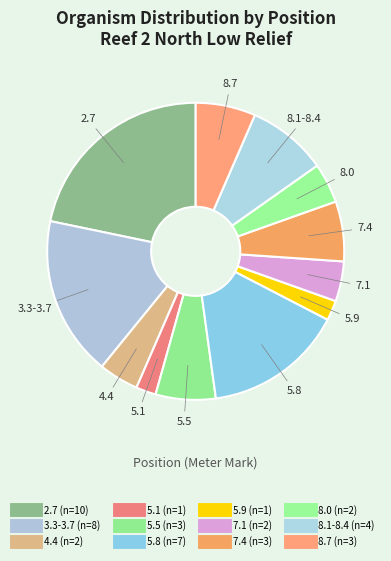

How many slices are in this pie chart?

12